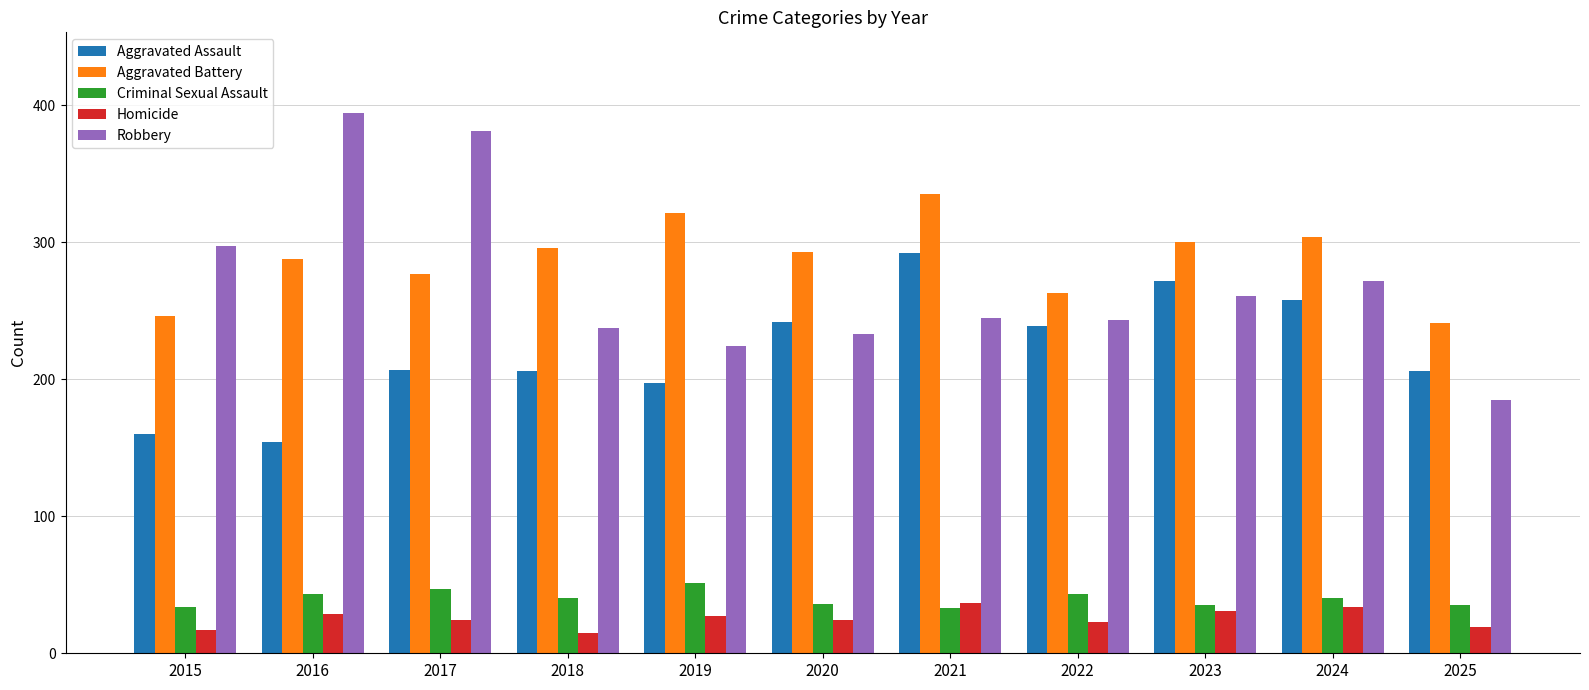

Are the bars grouped side by side (vs. stacked)?

Yes